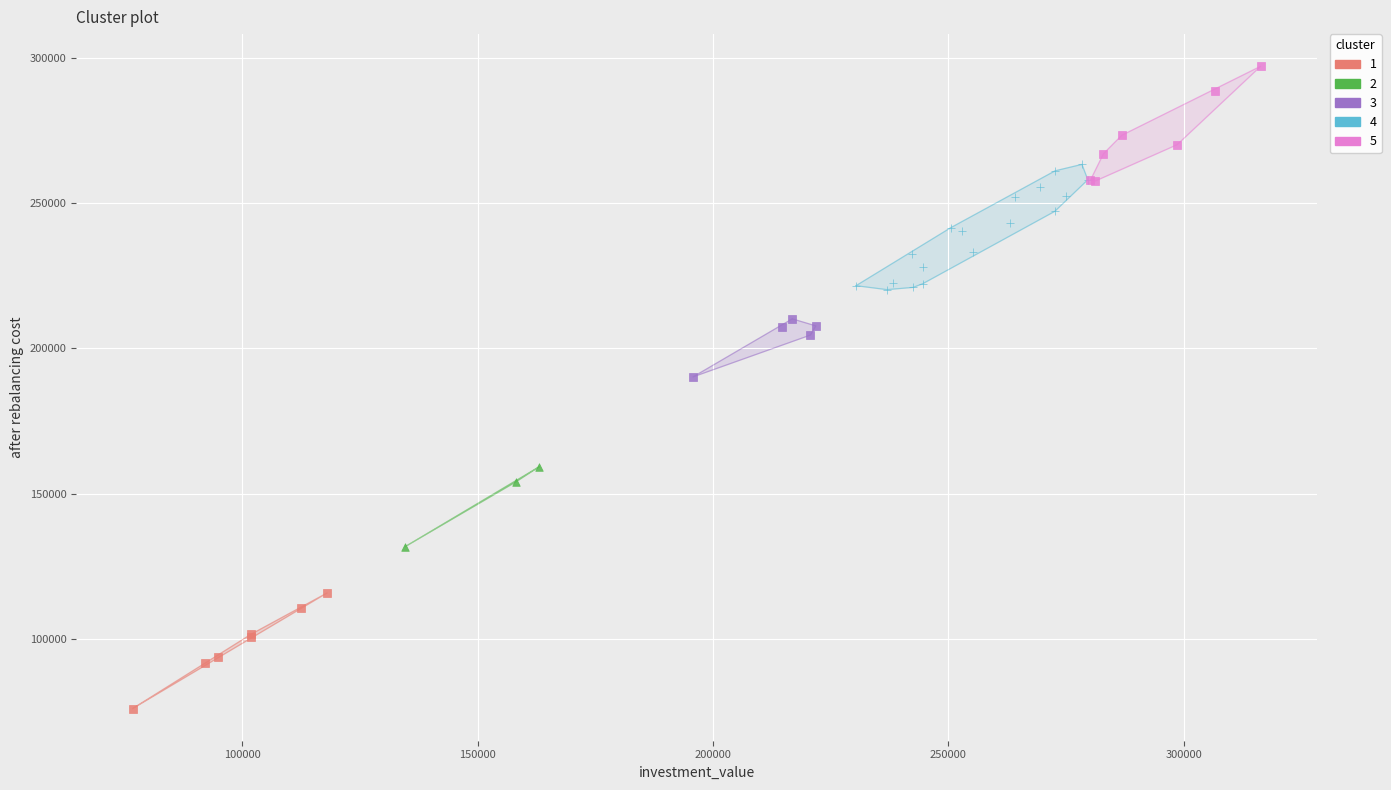

Which series has the widest spread of Y values?

4